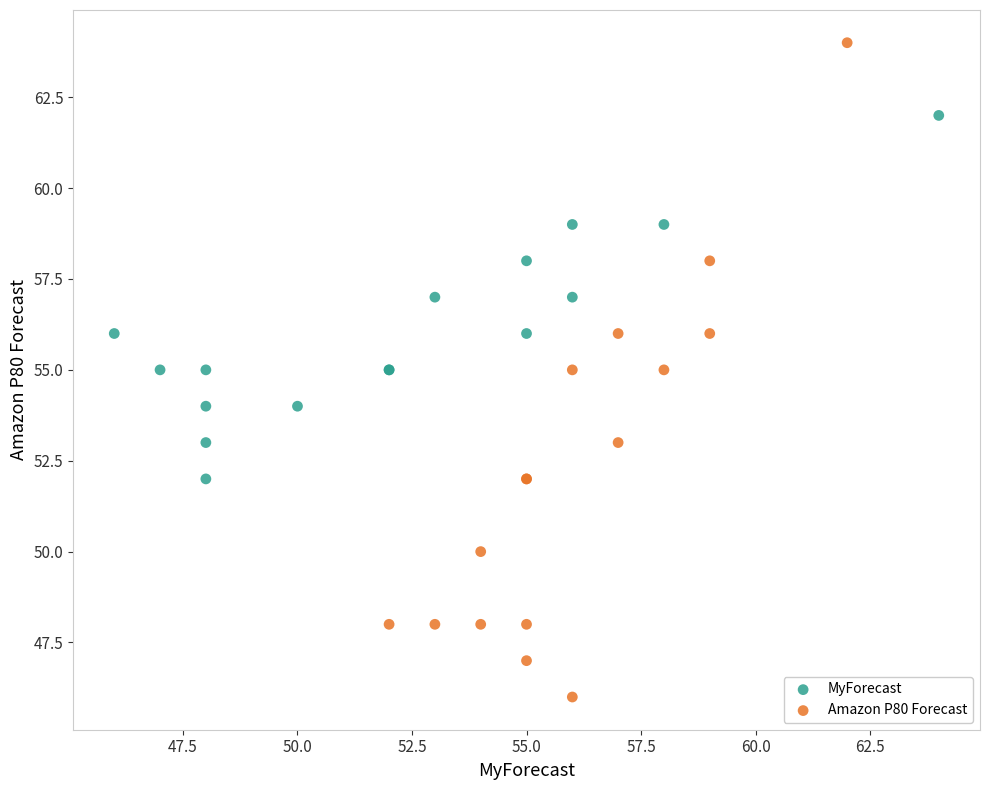

Which series reaches the maximum Y coordinate?

Amazon P80 Forecast